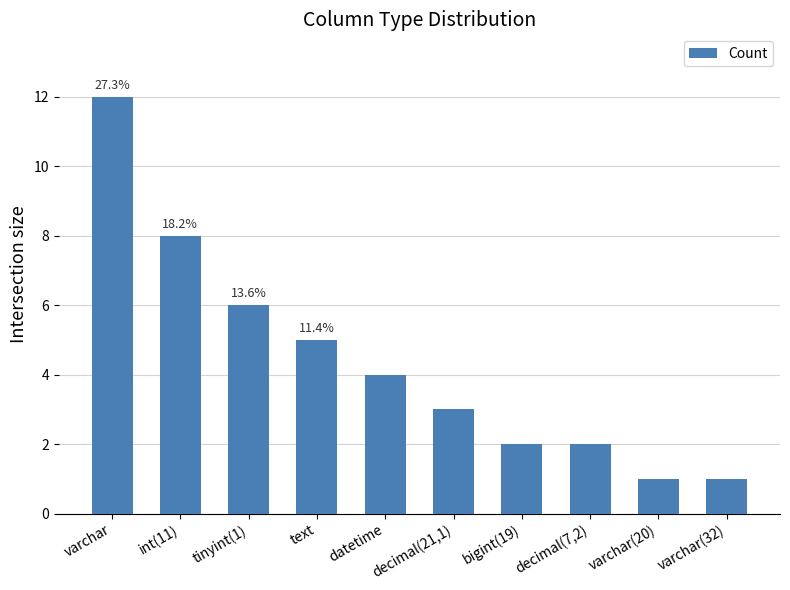

At which label is the value closest to 6?

tinyint(1)